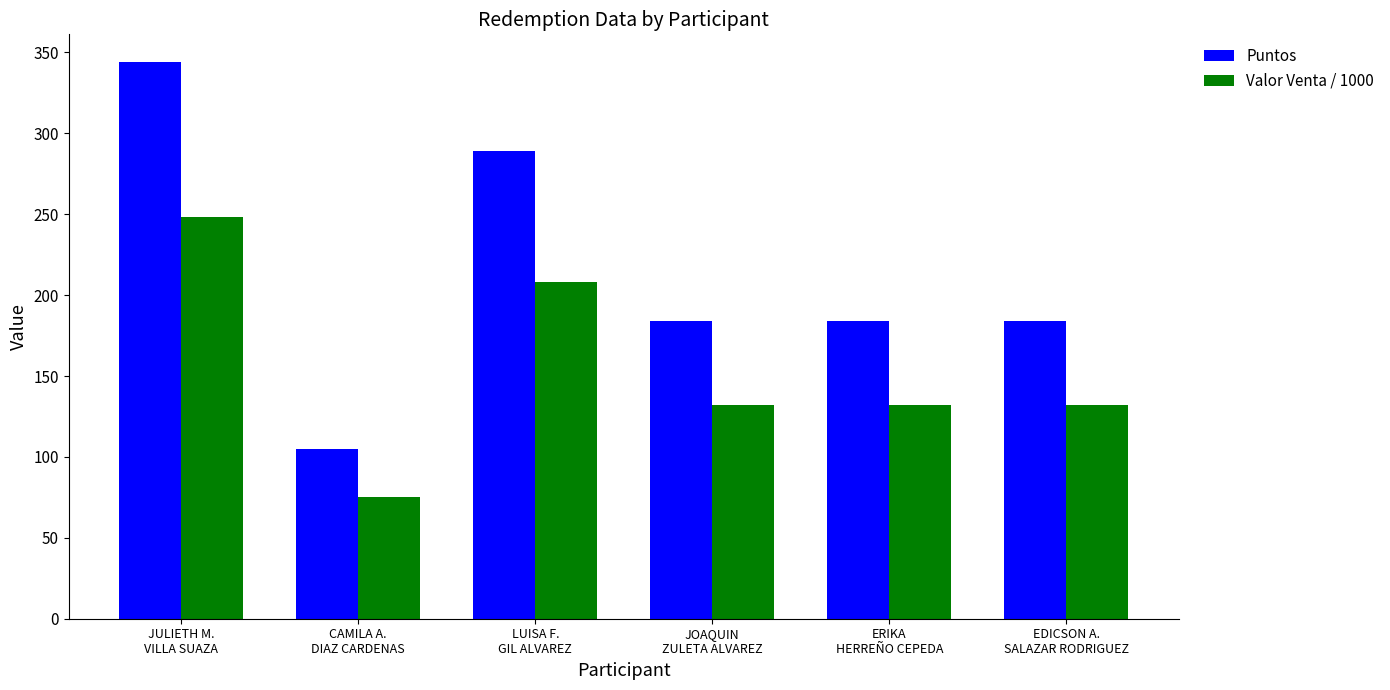

Is the value of Valor Venta / 1000 at CAMILA A.
DIAZ CARDENAS greater than the value of Puntos at LUISA F.
GIL ALVAREZ?

No